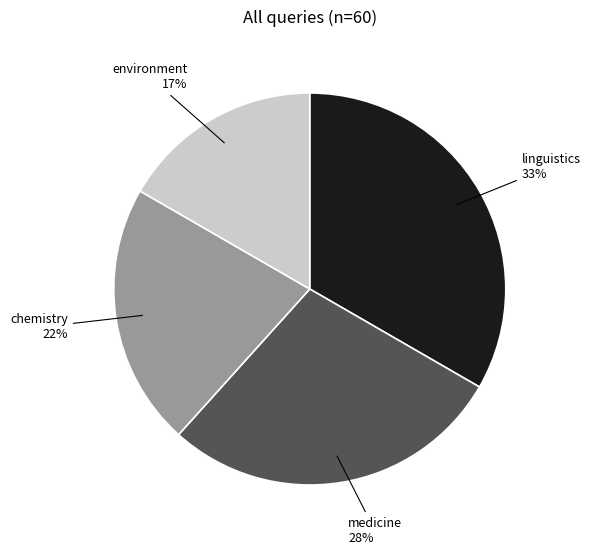

Is there any slice that represents more than half of the pie?

No